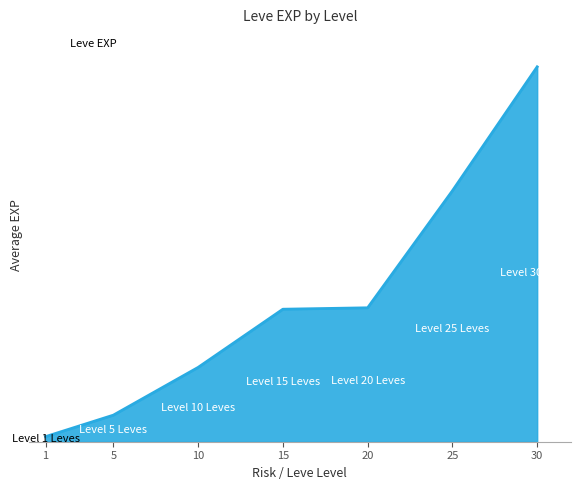

What is the change in value from 25 to 30?

+7410